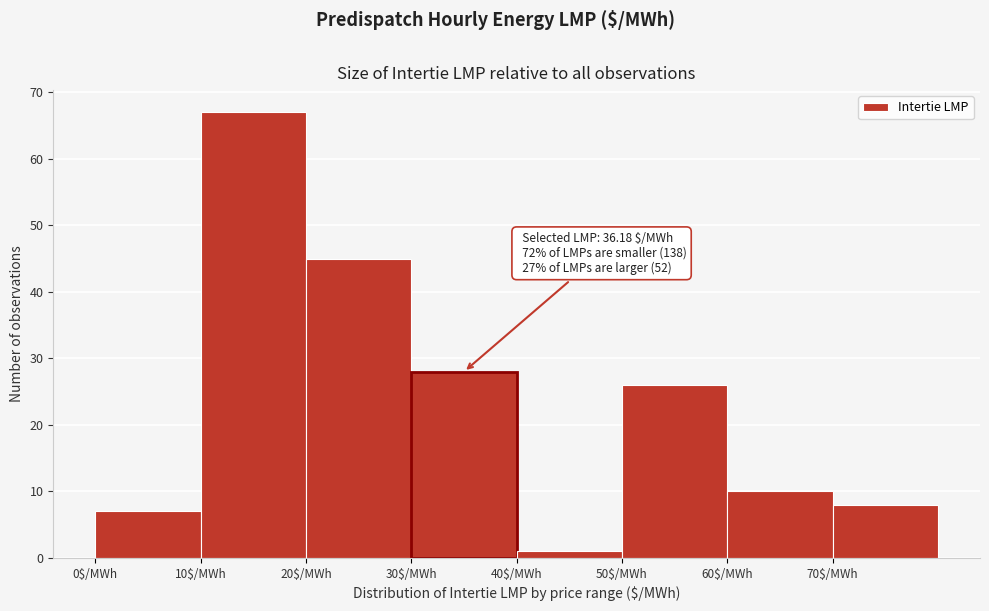

Over which range of the x-axis is the bar tallest?

10 to 20